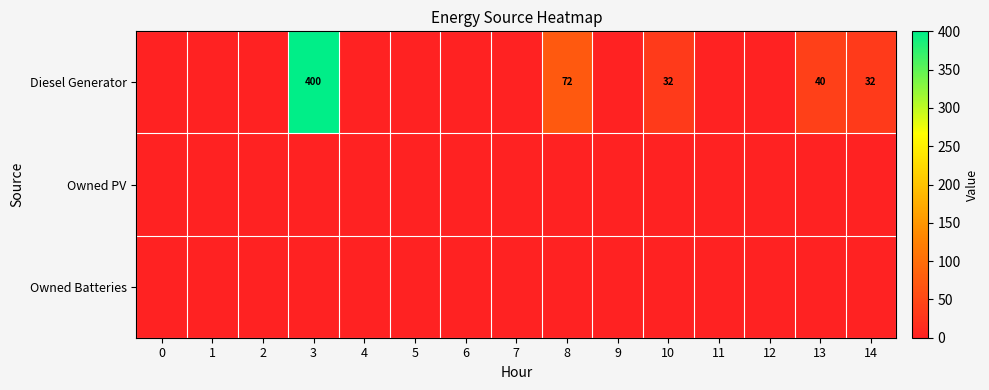

Is it true that Diesel Generator equals 32 at 14?

True